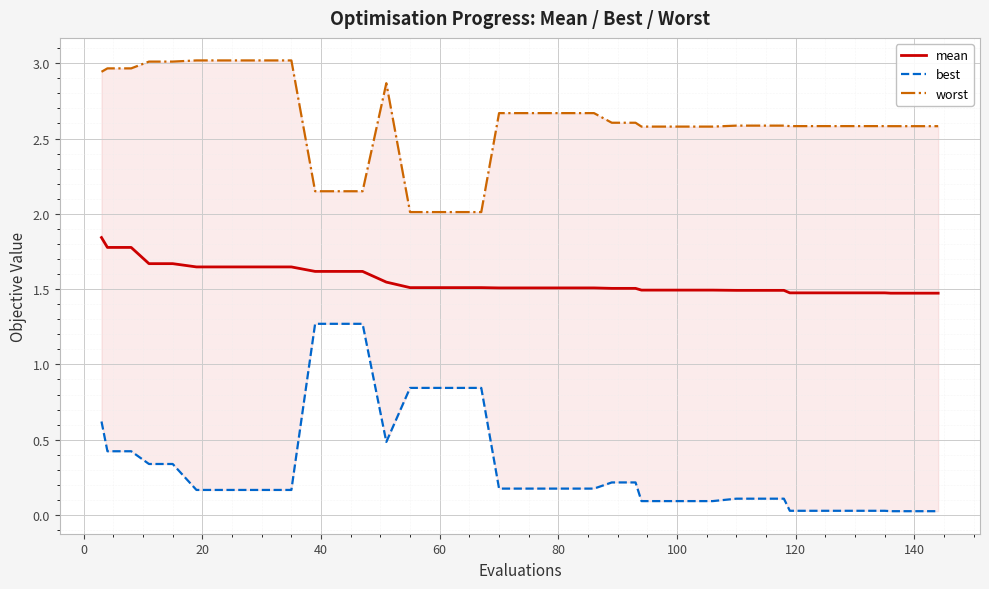

Which series has the largest total across all categories?

worst